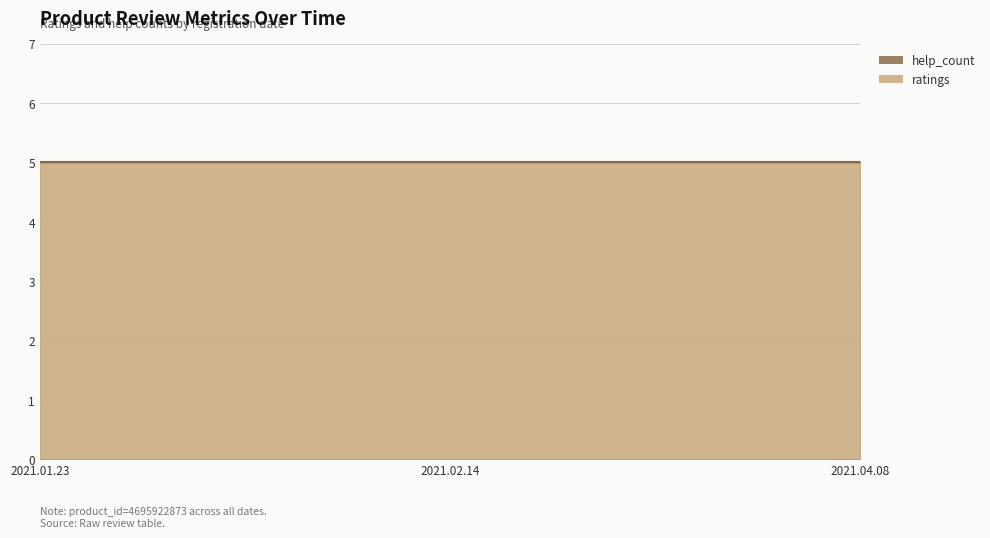

At which label is help_count closest to 0?

2021.01.23